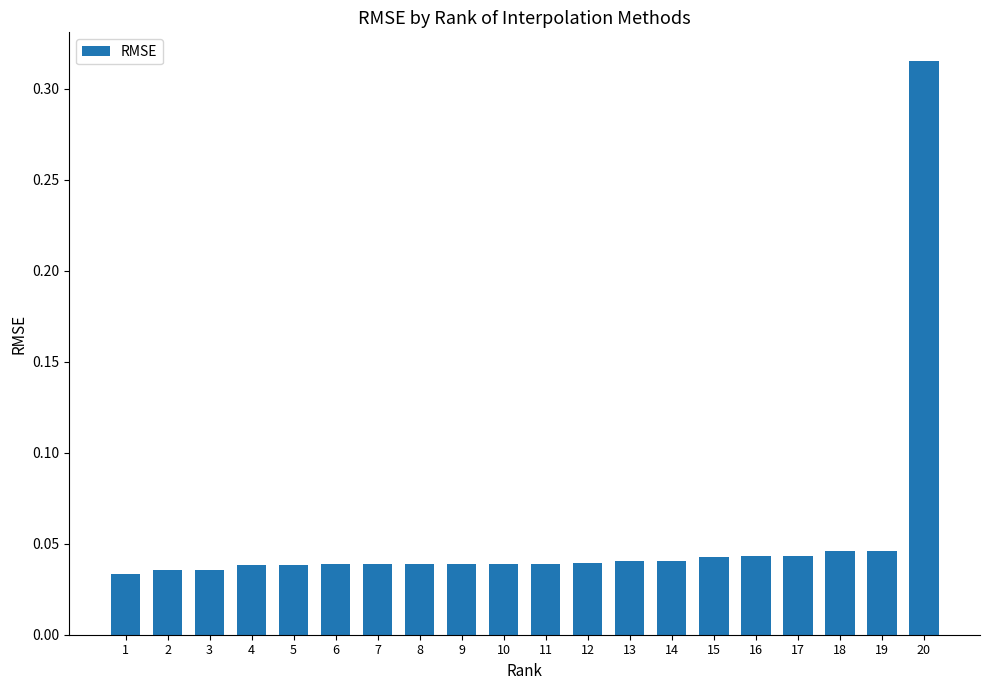

How many values are between 0 and 1?

20